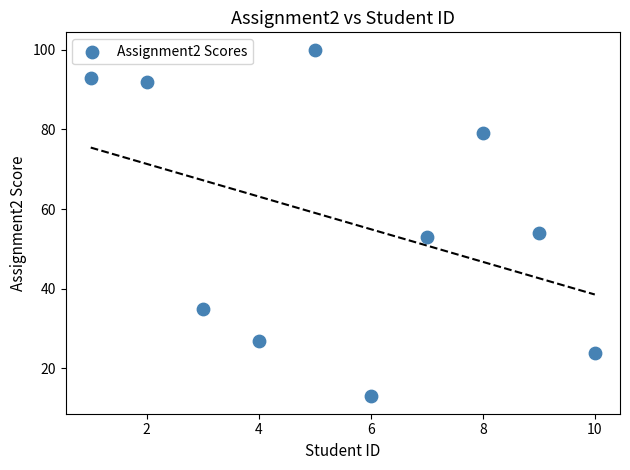

What Y value in the scatter plot is closest to 56?

54